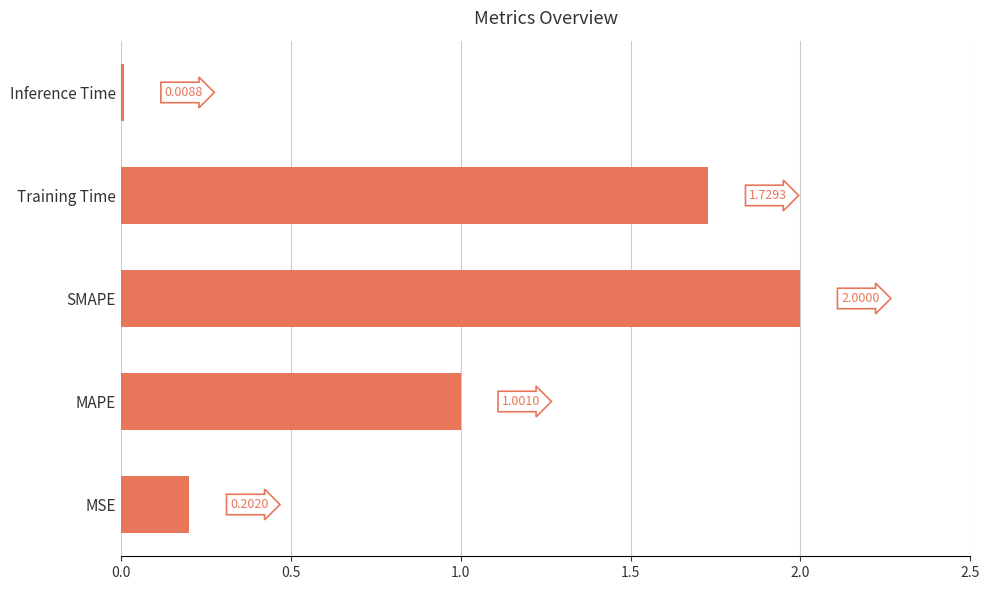

Where is the data nearest to the value 1?

MAPE